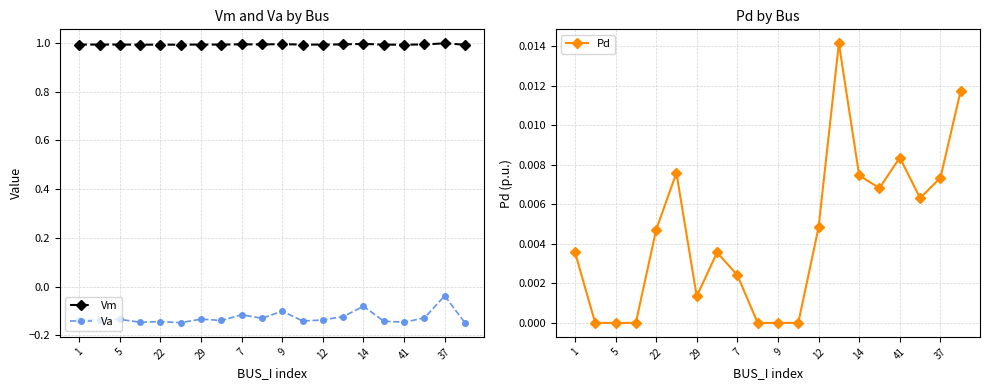

True or false: Vm and Va cross at least once.

False